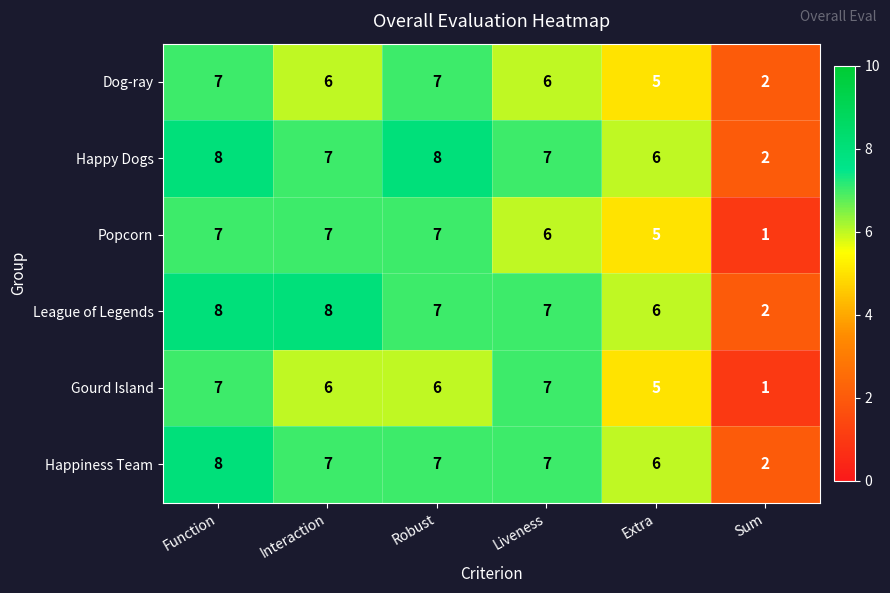

Count the number of categories in the chart.

6